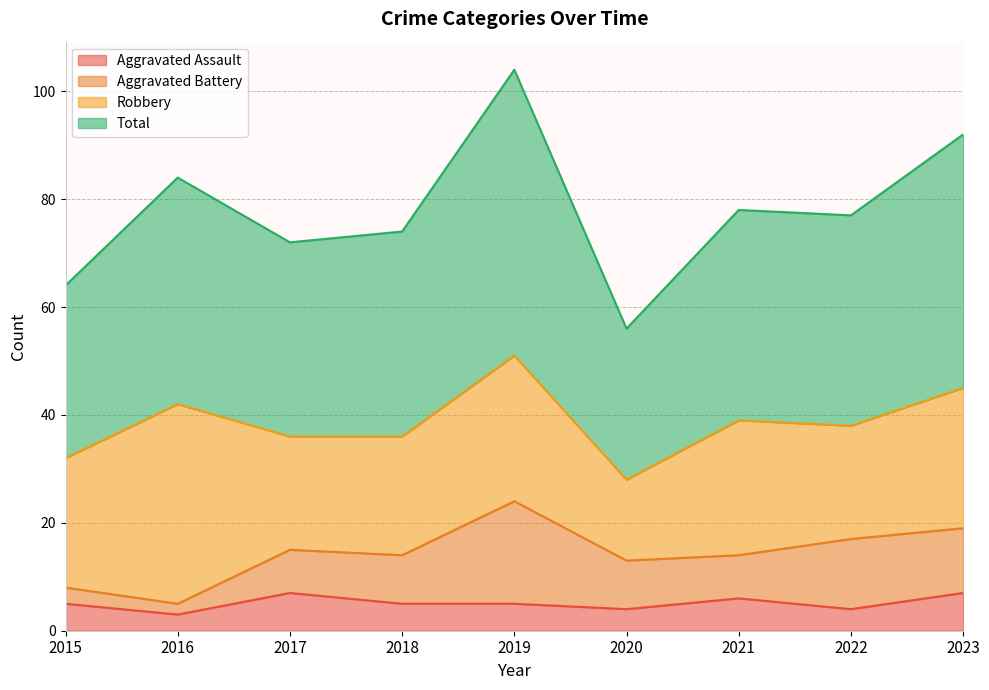

Which series has the largest range (max minus min)?

Total